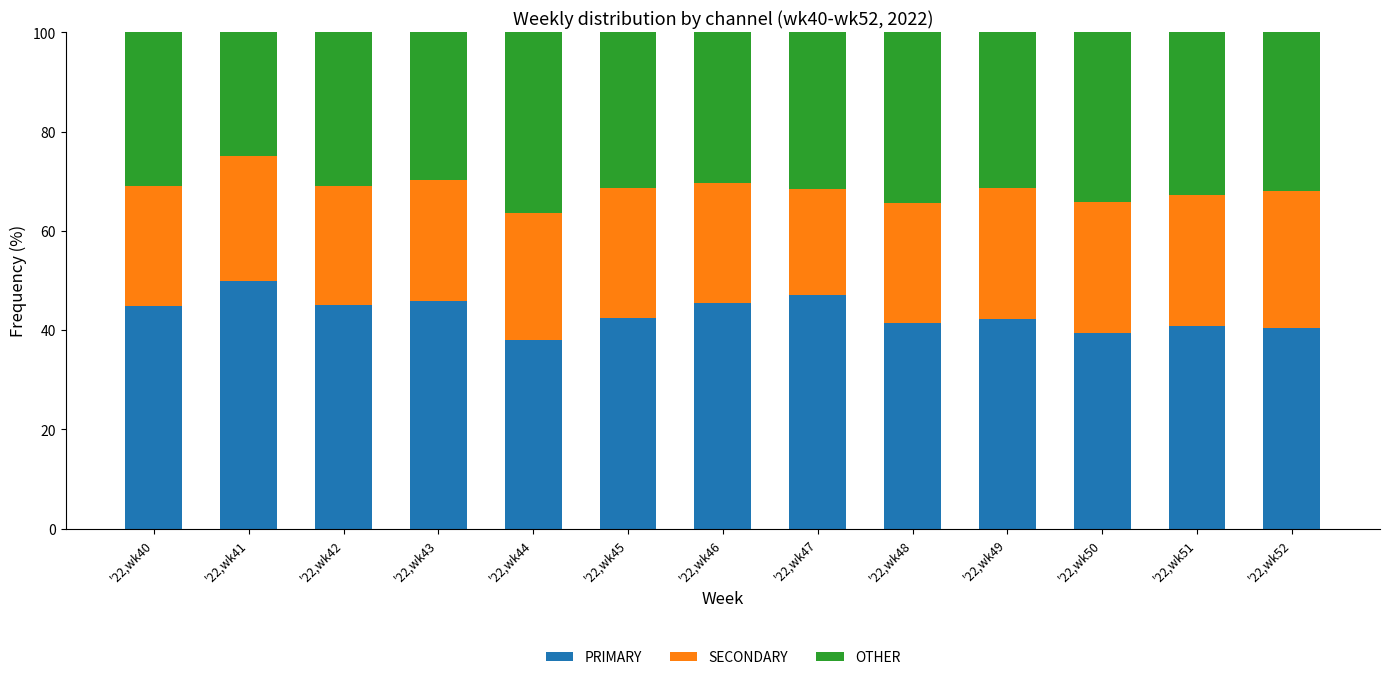

The PRIMARY series shows 67.2 at '22,wk52. True or false?

False